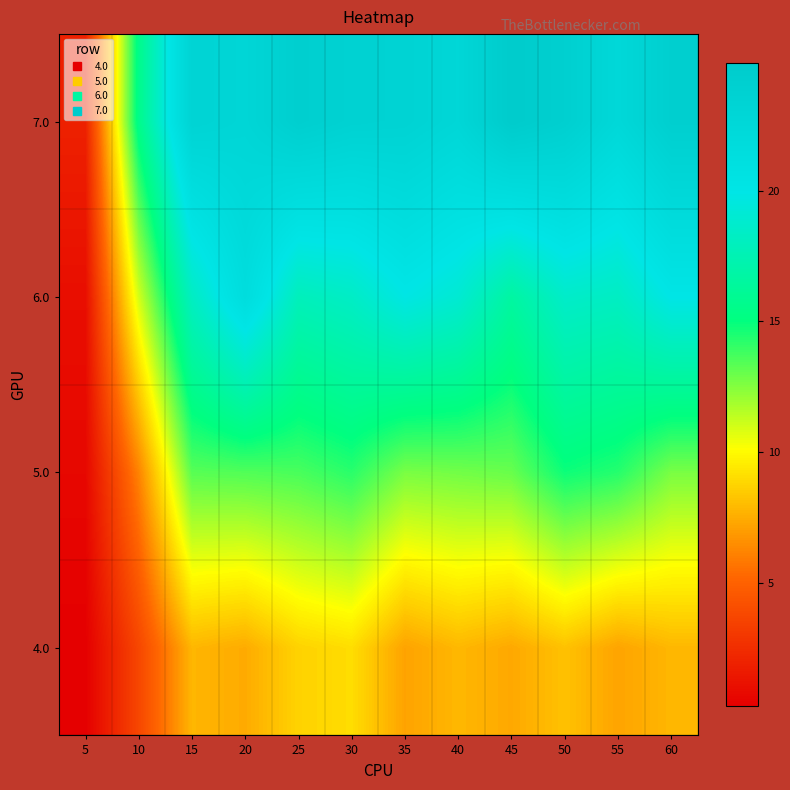

At which category does the chart reach its peak across all series?

45